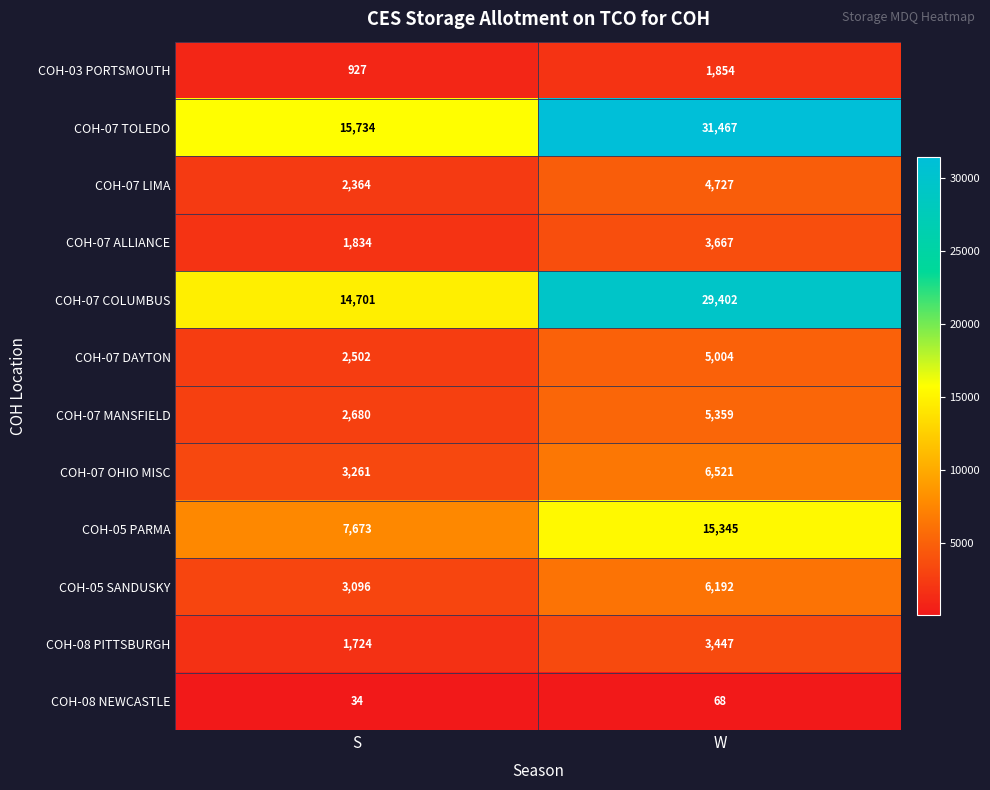

Which series has the widest spread of values?

COH-07 TOLEDO